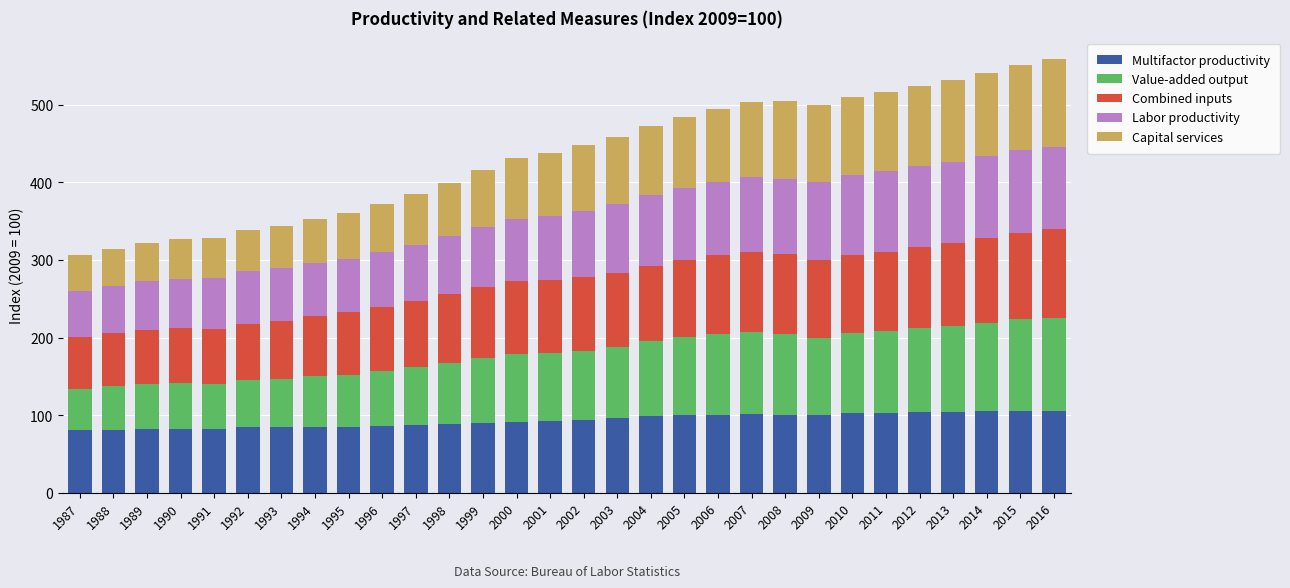

Is it true that Multifactor productivity equals 107.0 at 1989?

False